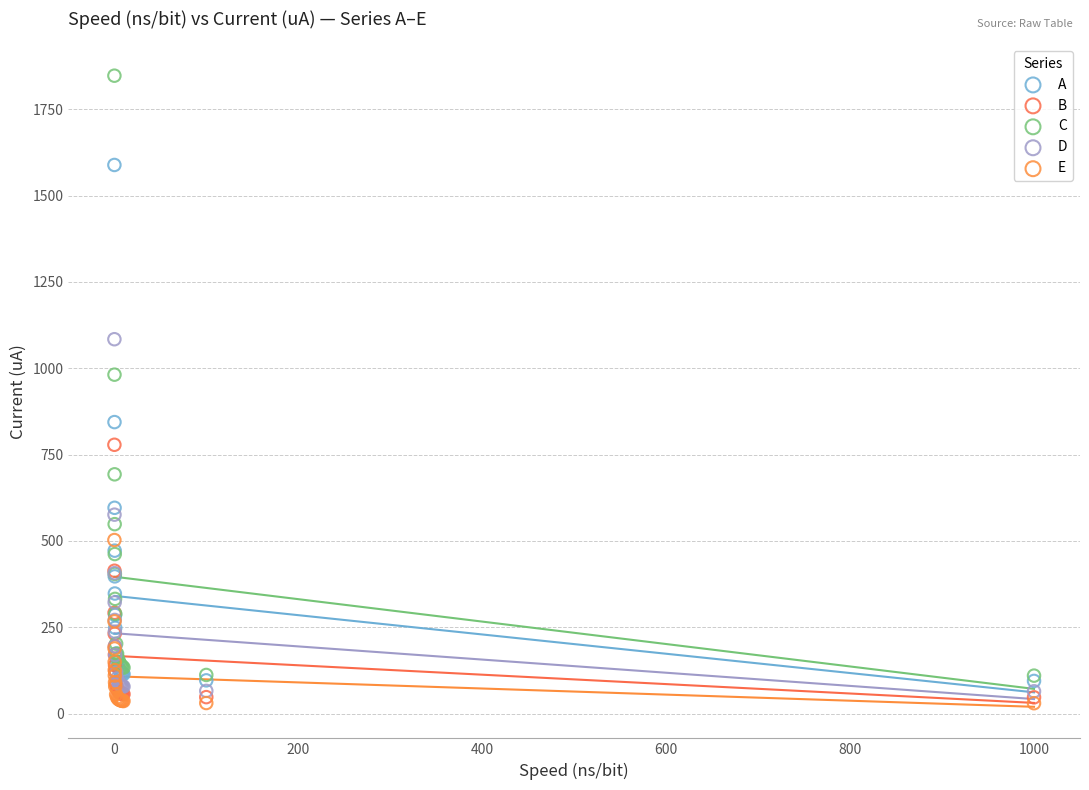

Which series has the widest spread of Y values?

C